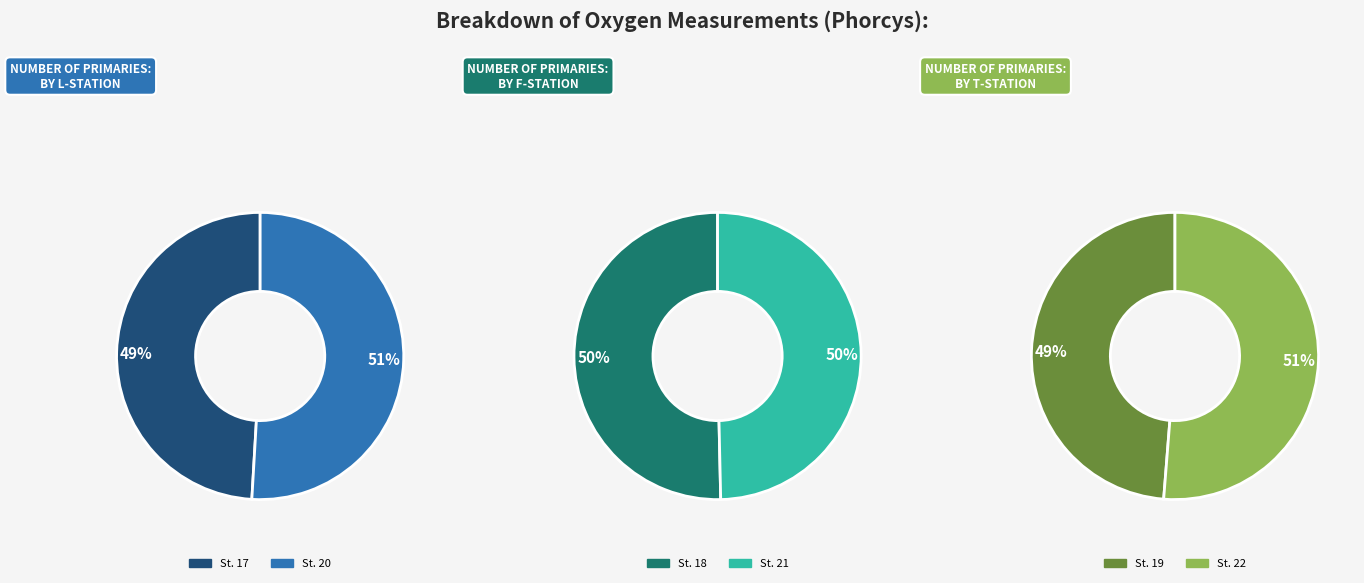

What percentage do 22 and 19 together represent?

33.6%